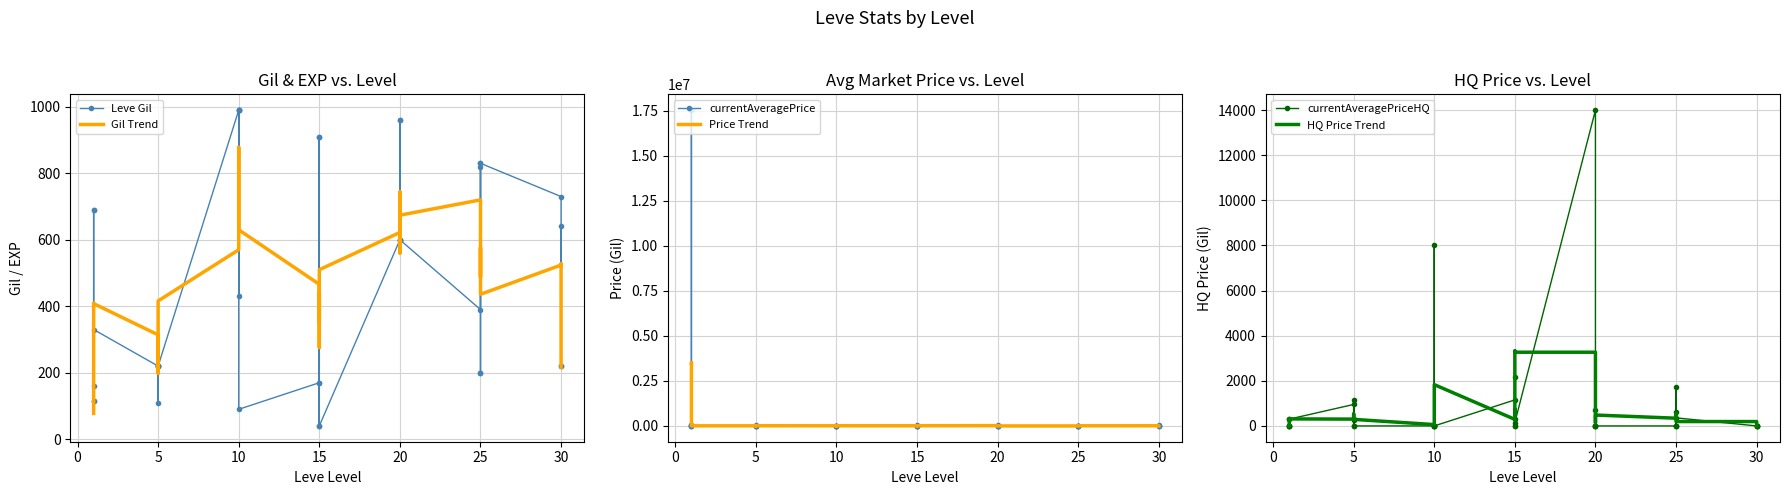

How many intersections are there between HQ Price Trend and currentAveragePriceHQ?

18